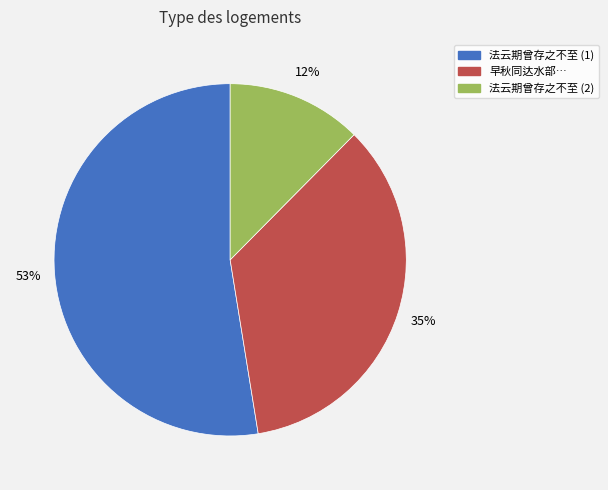

Is there any slice that represents more than half of the pie?

Yes